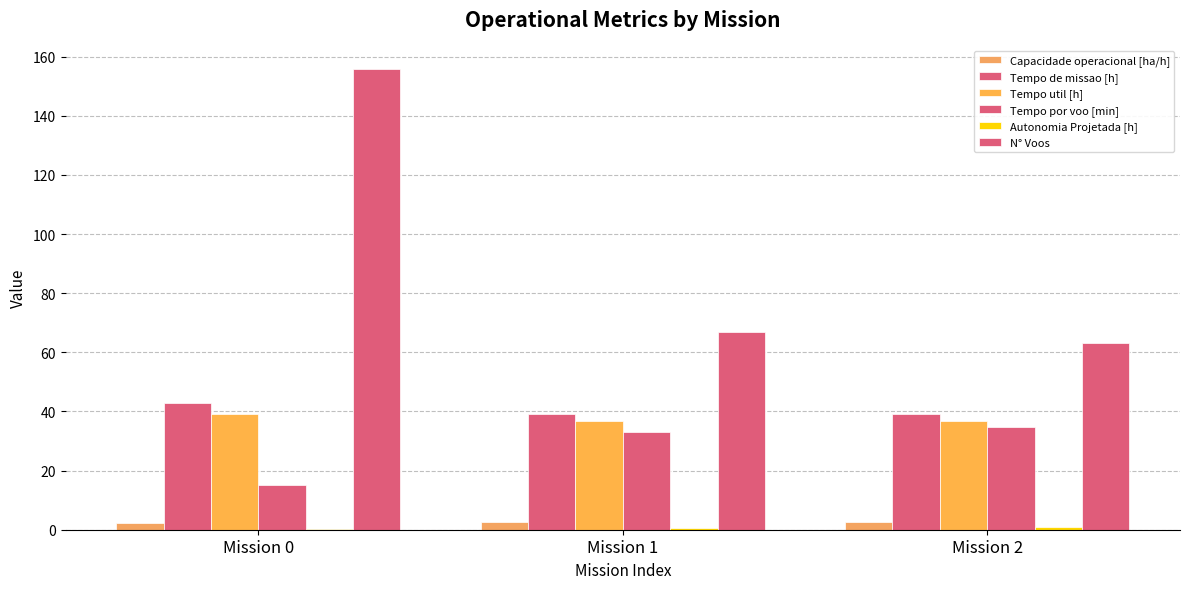

At which category is the sum across all series the highest?

Mission 0